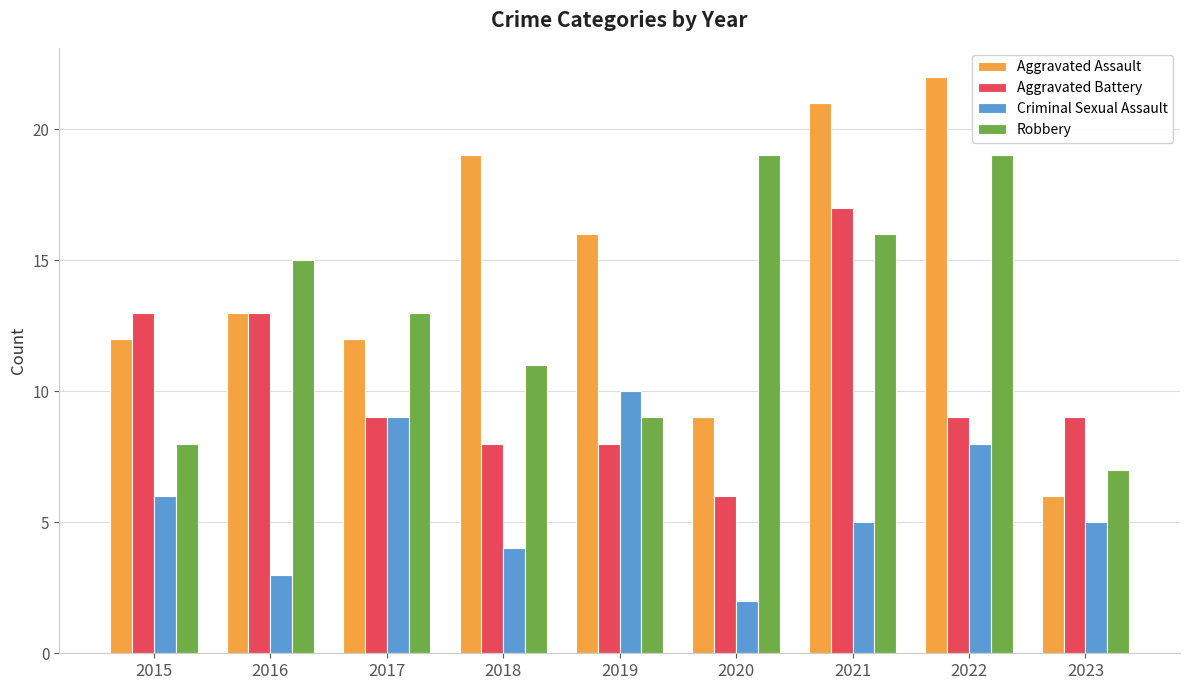

Read the Aggravated Assault value at 2023.

6